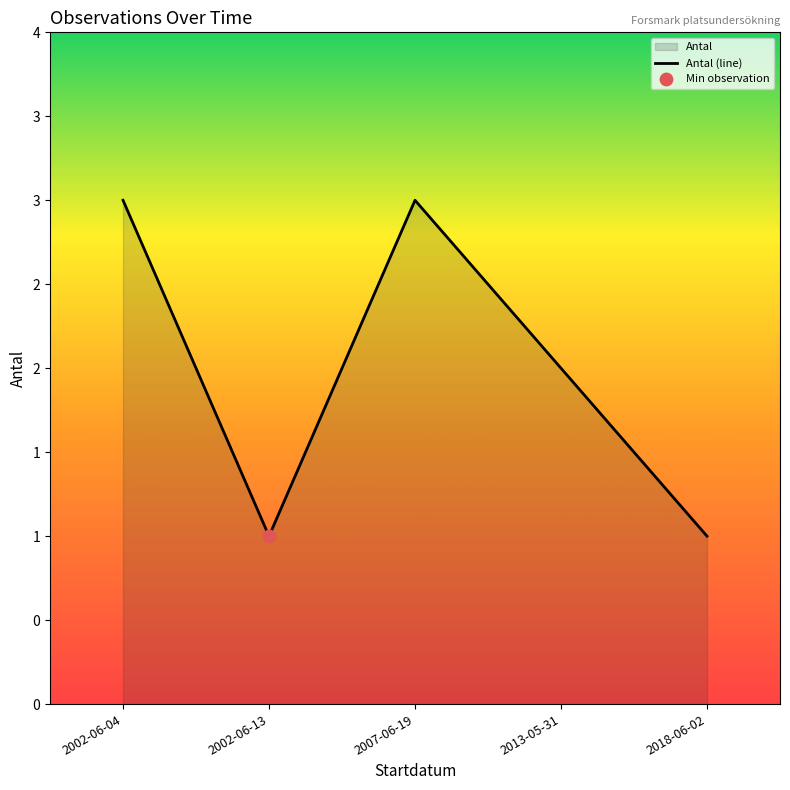

Approximately how many times larger is the value at 2007-06-19 compared to 2013-05-31?

1.5